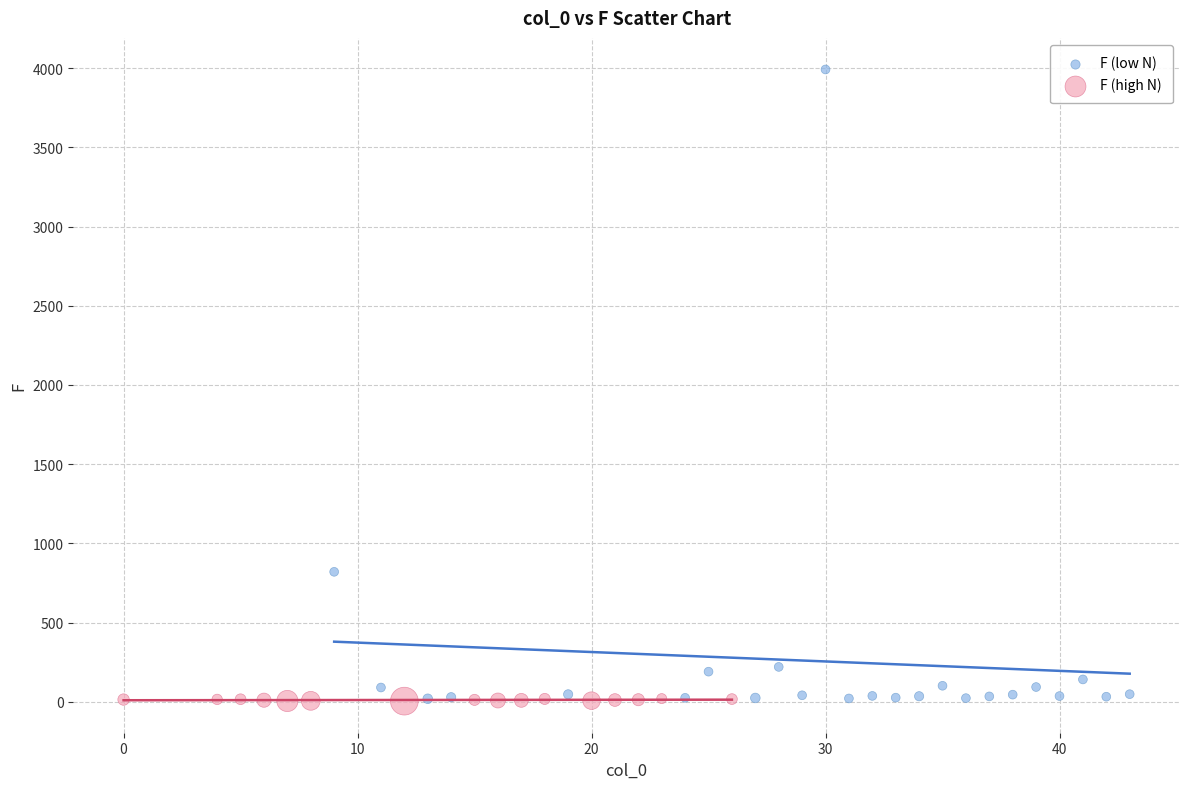

Which series contains the highest Y value?

F (low N)